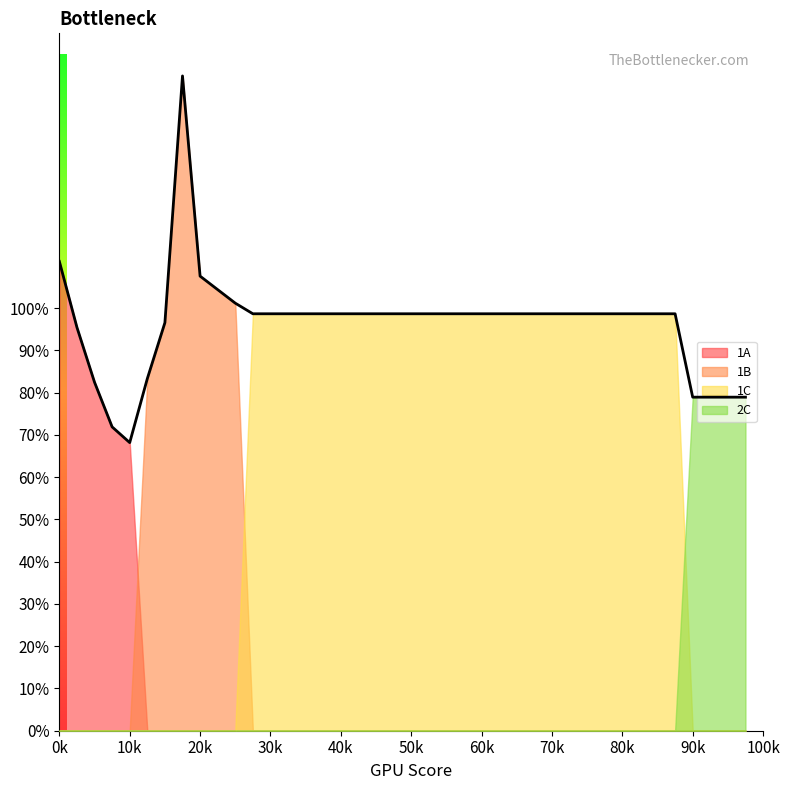

True or false: 1C has more than 1 interior local peaks.

False